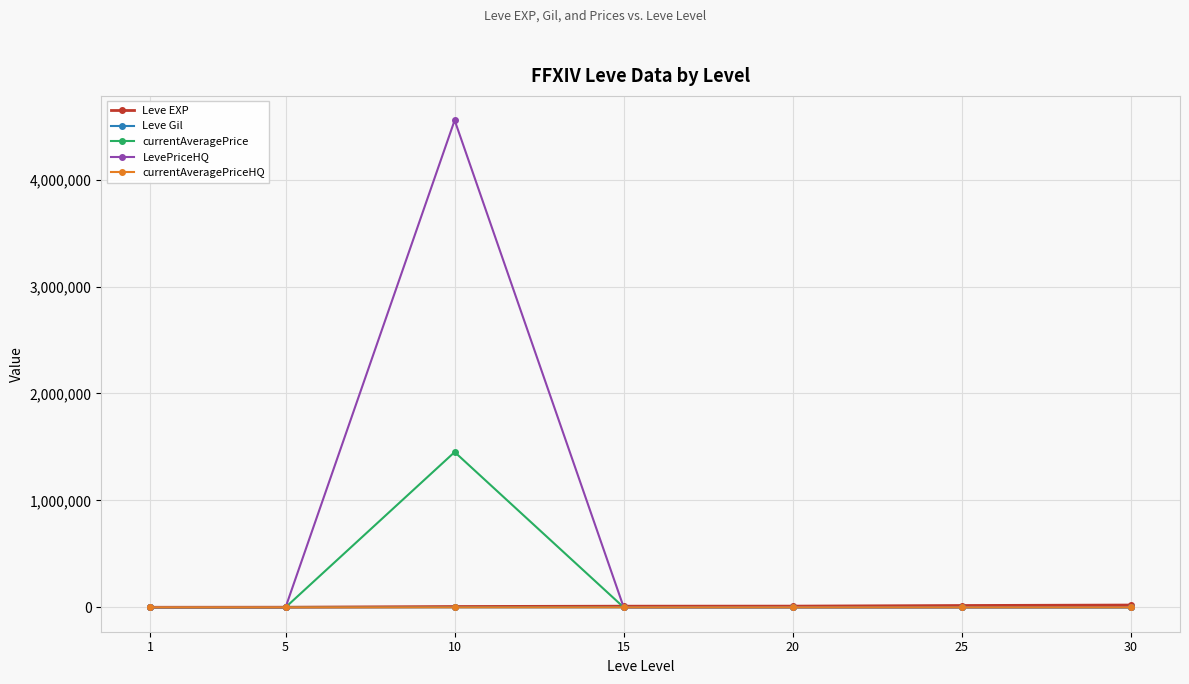

What is the value of the Leve EXP point at the 3rd from the left?

7880.0